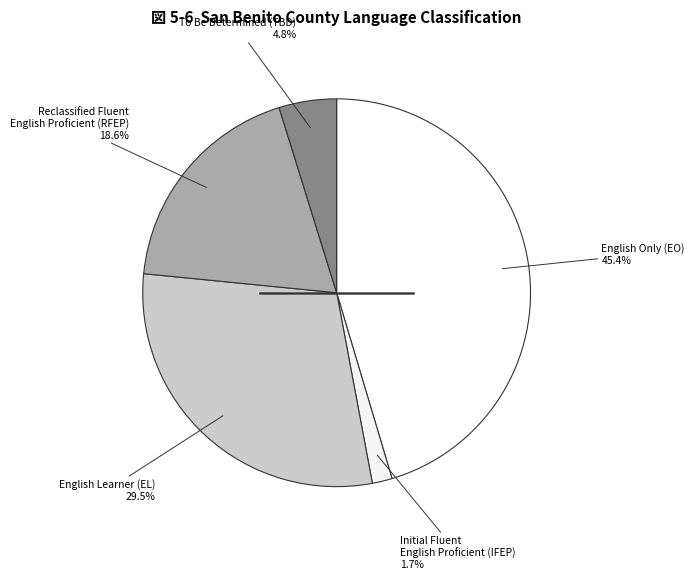

Count the number of slices in the pie.

5